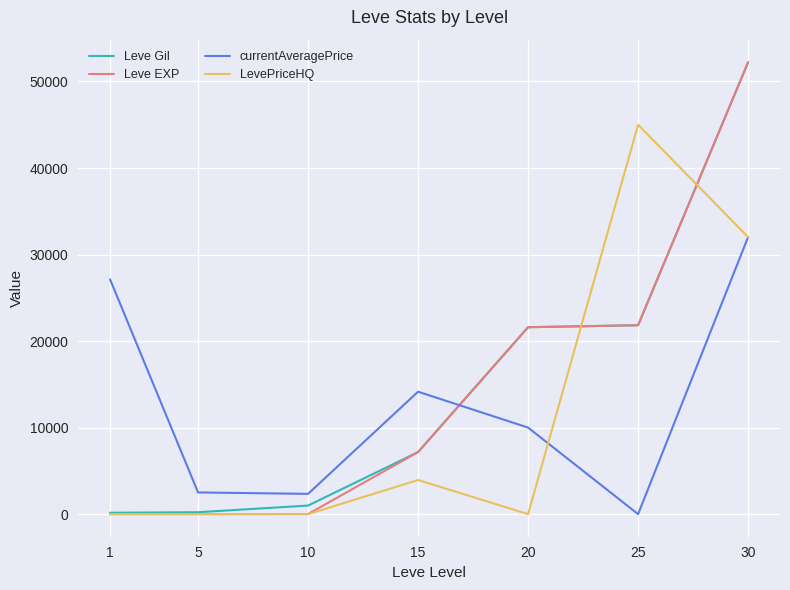

At which category is the sum across all series the highest?

30